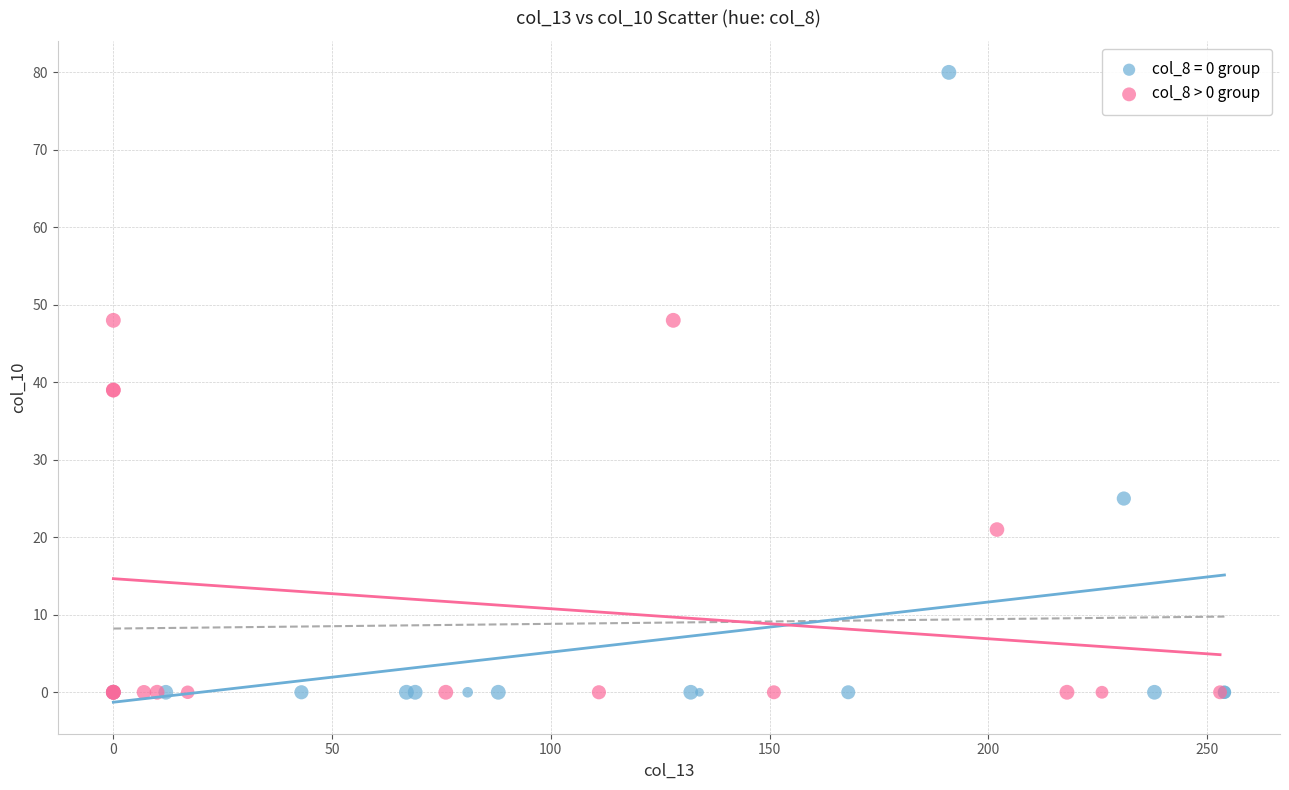

Which series has the largest Y range (max minus min)?

col_8 = 0 group